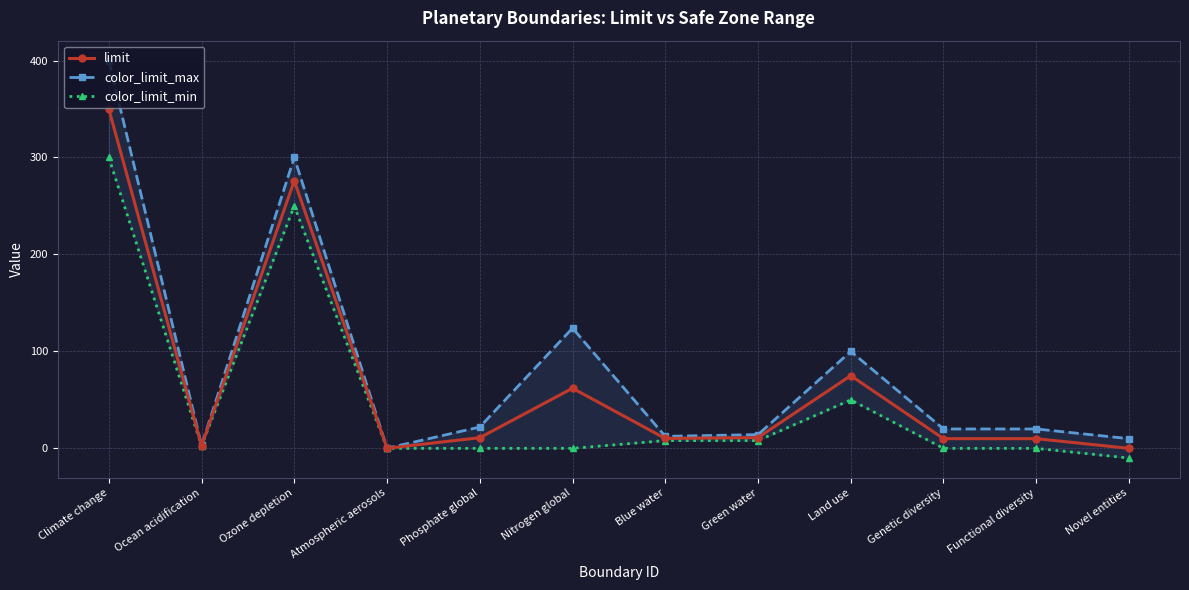

What is the value of the color_limit_max point at the 4th from the left?

0.2